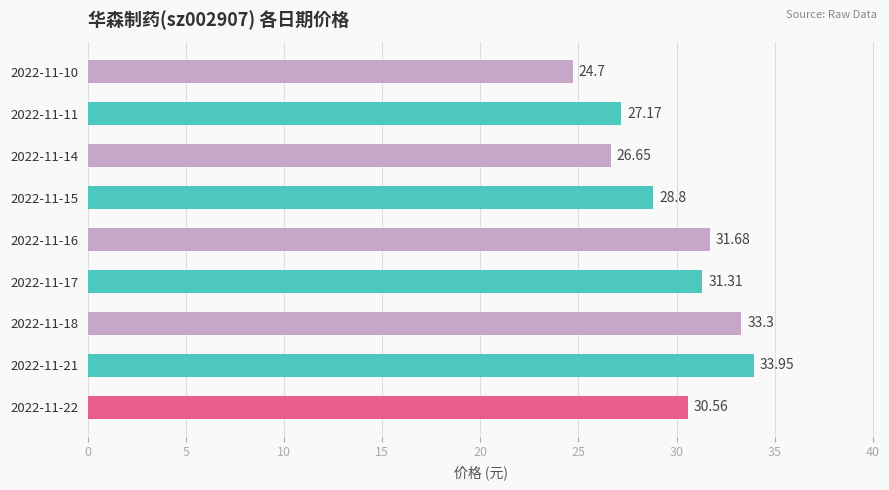

Rank the categories by value from lowest to highest.

2022-11-10, 2022-11-14, 2022-11-11, 2022-11-15, 2022-11-22, 2022-11-17, 2022-11-16, 2022-11-18, 2022-11-21